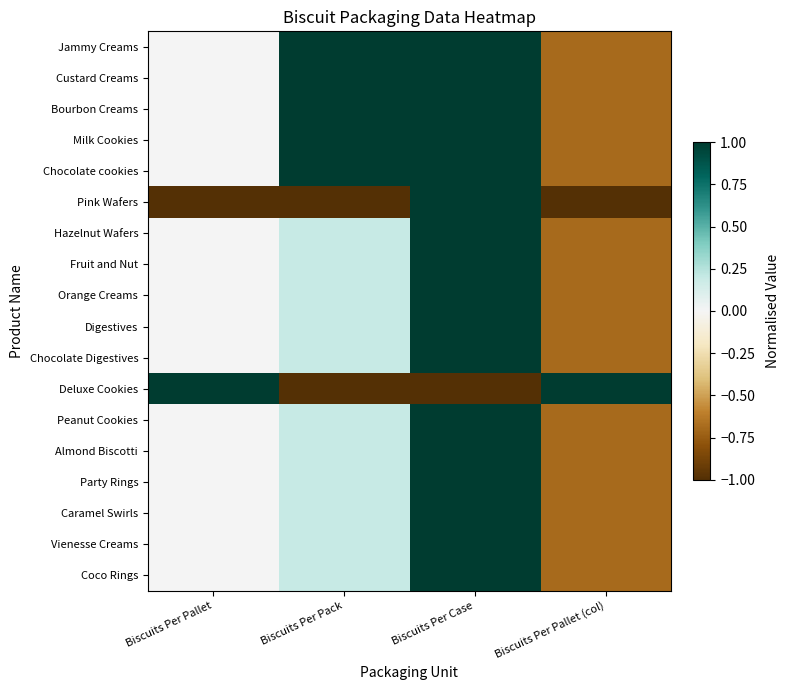

What is the maximum value shown in the chart?

1.0